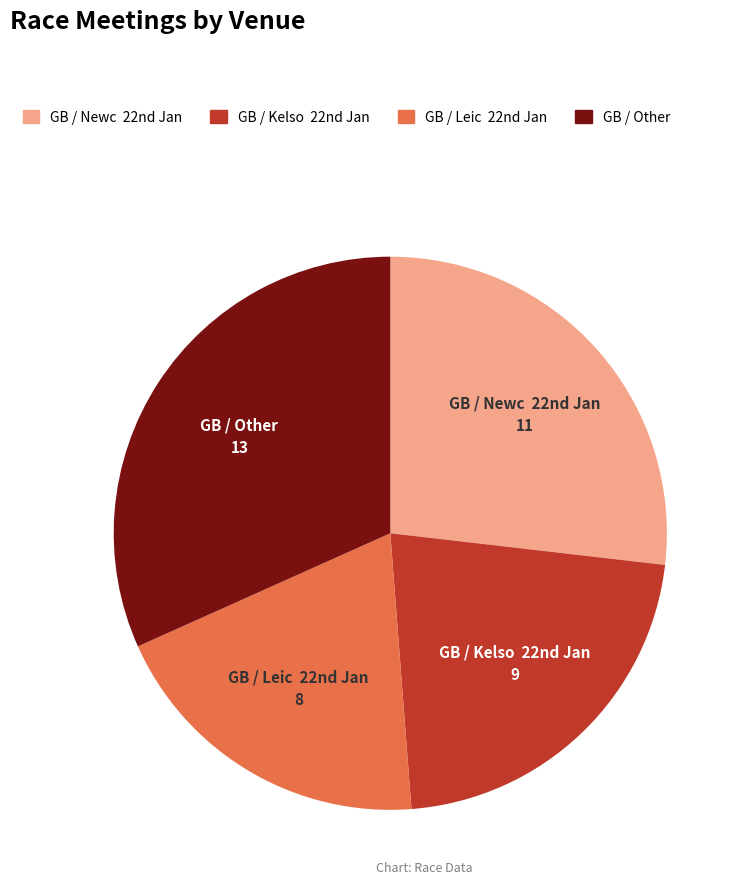

Is there any slice that represents more than half of the pie?

No